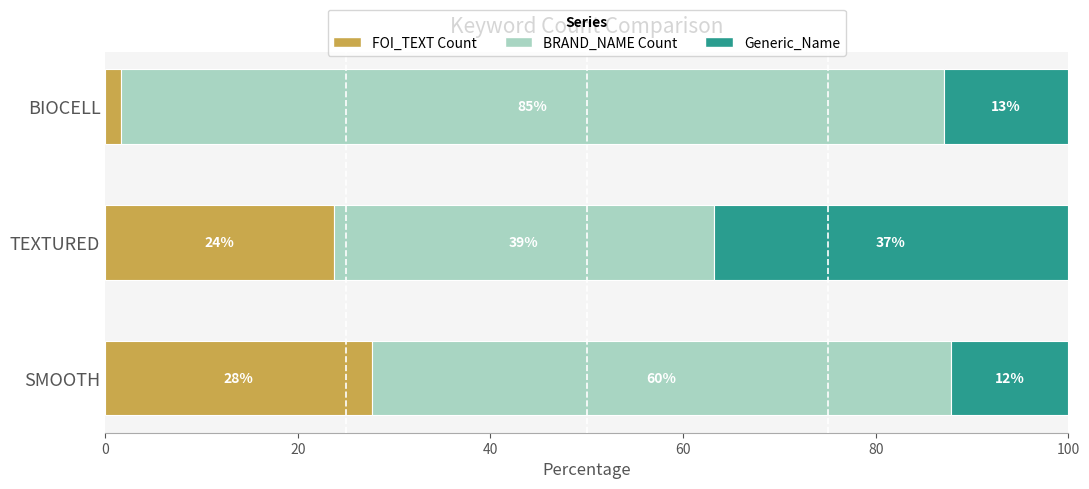

What are all the series names shown in the legend?

FOI_TEXT Count, BRAND_NAME Count, Generic_Name